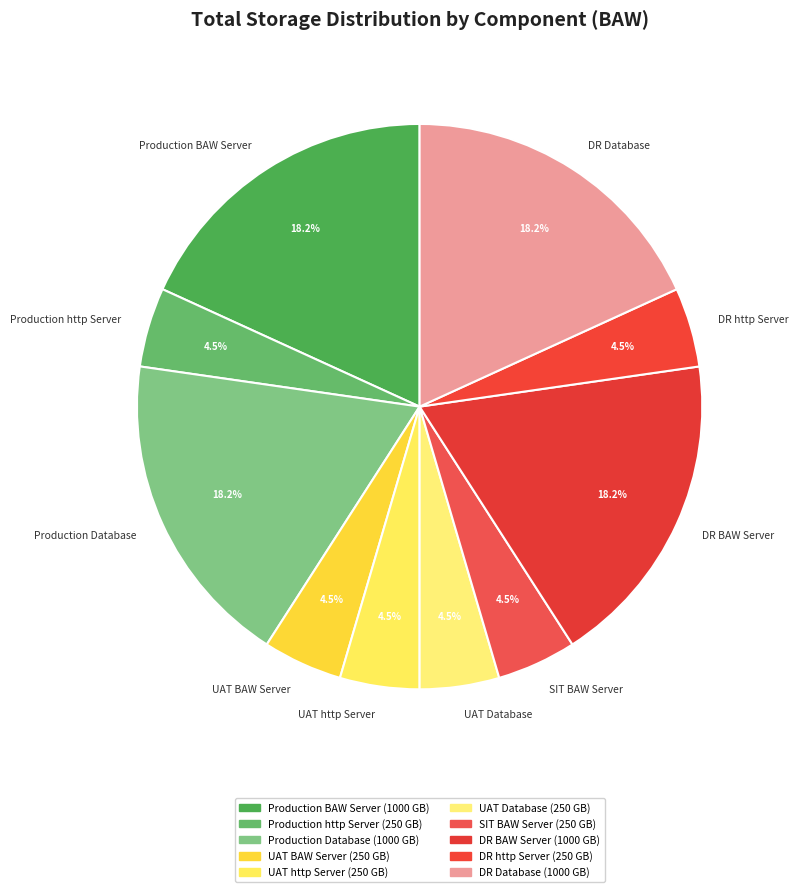

What is the ratio of the value at DR BAW Server to the value at Production Database?

1.0